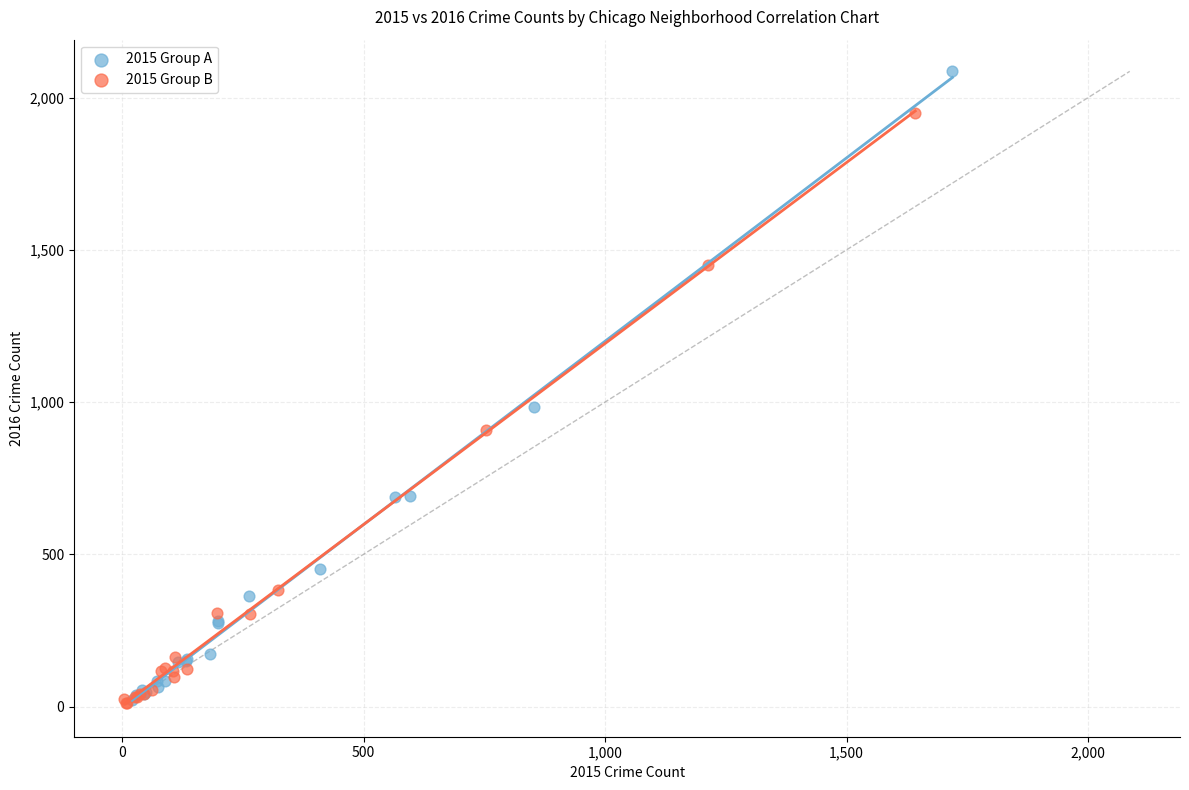

Which series has the widest spread of Y values?

2015 Group A